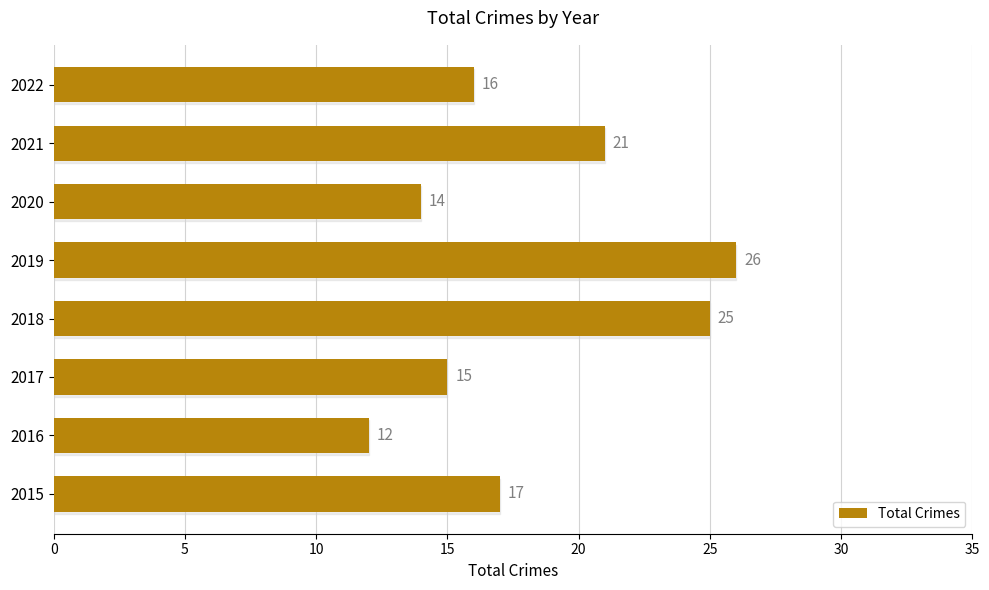

How many data points does each series have?

8